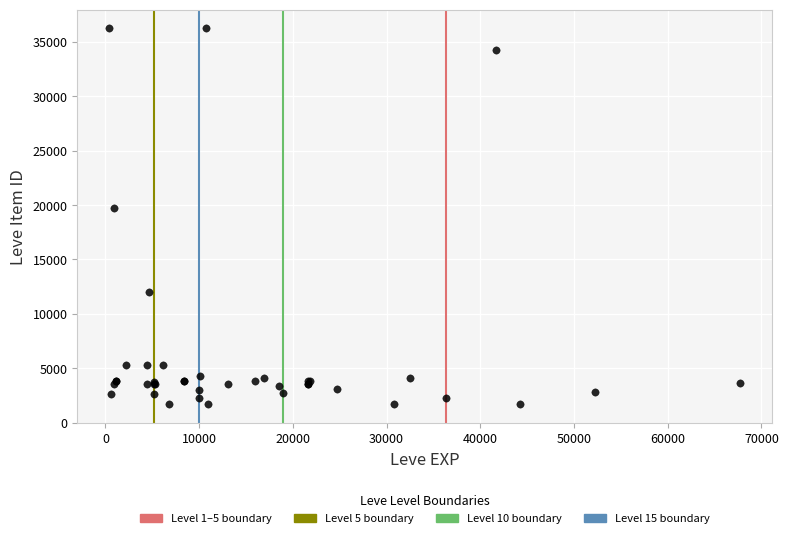

What Y value in the scatter plot is closest to 18967?

19744